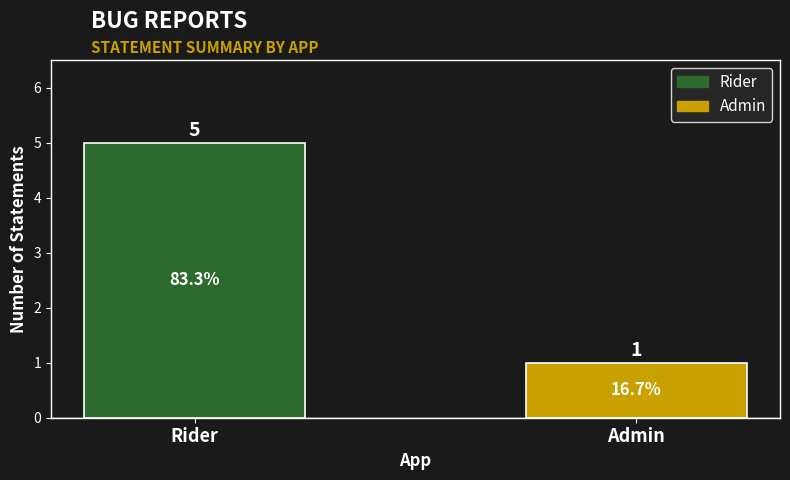

List the labels in order of value, largest first.

Rider, Admin